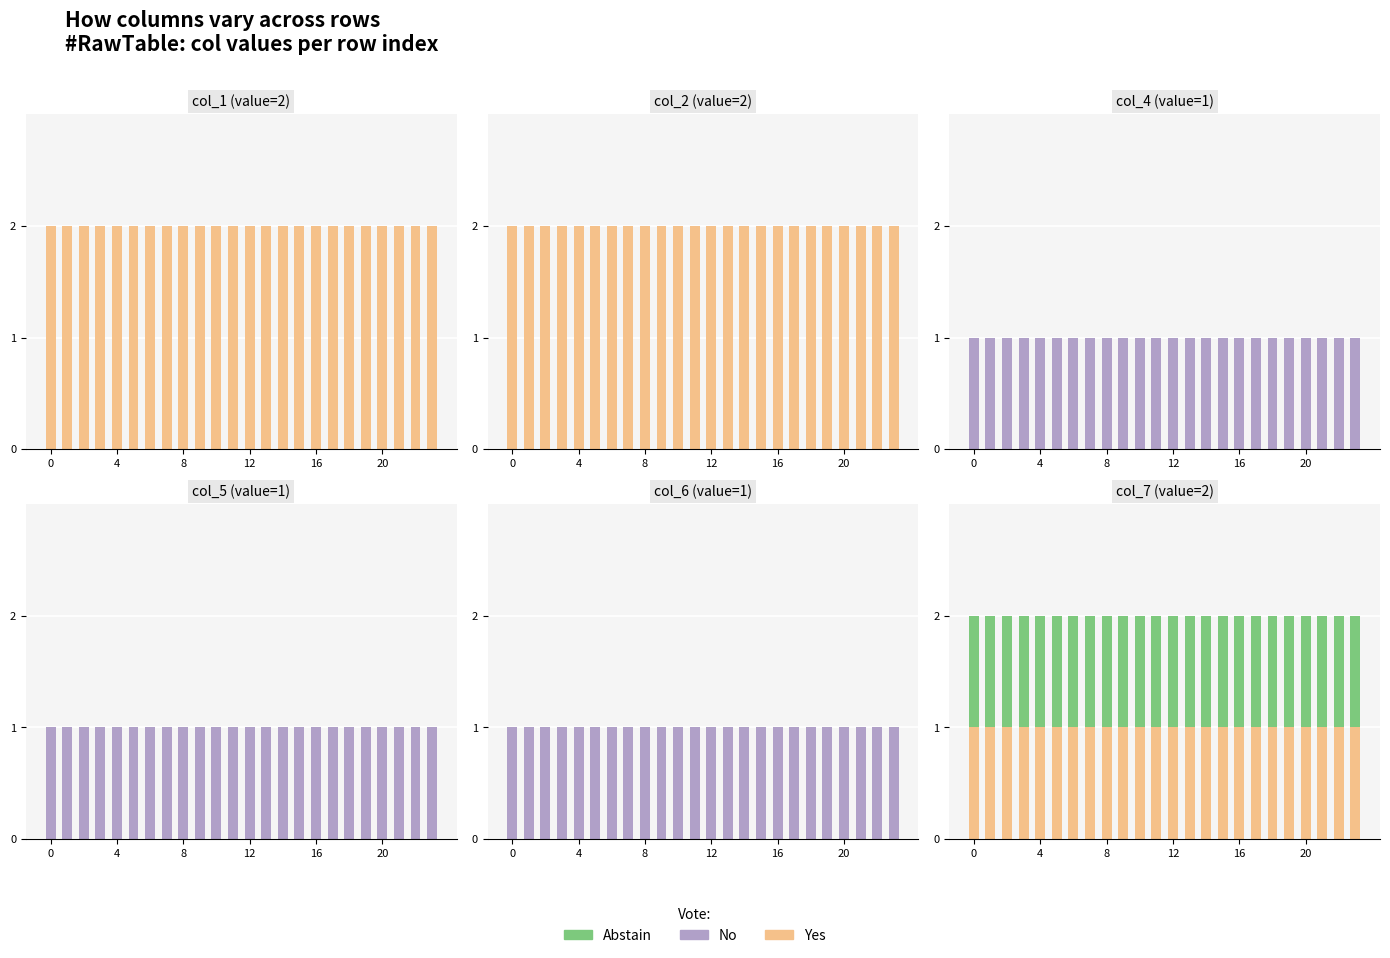

What is the label of the 10th bar from the left?

9